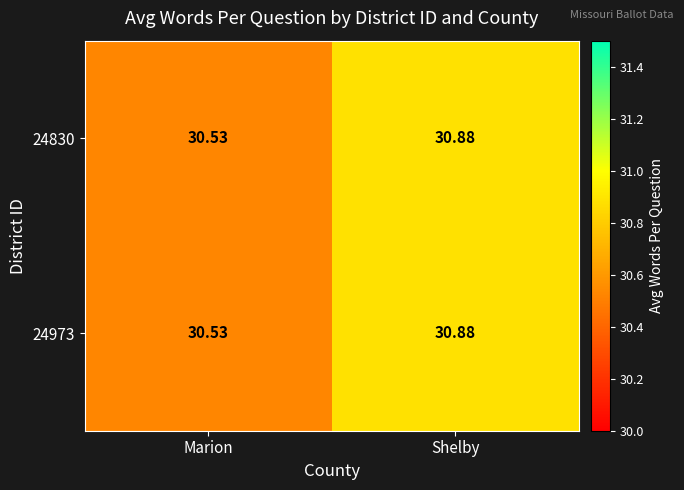

Where is 24973 nearest to the value 30?

Marion